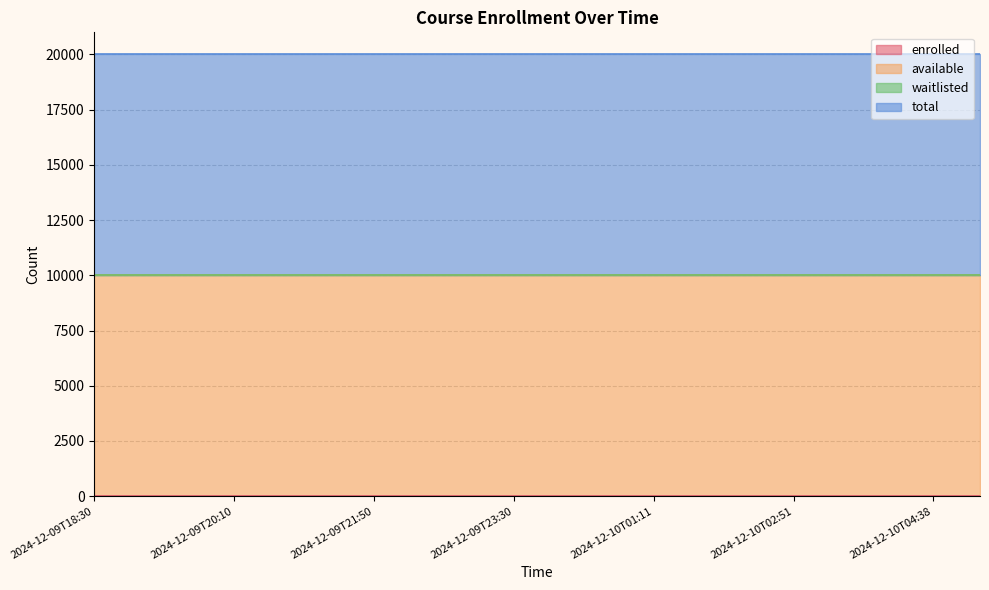

List the series in order of their peak value, highest first.

available, total, enrolled, waitlisted